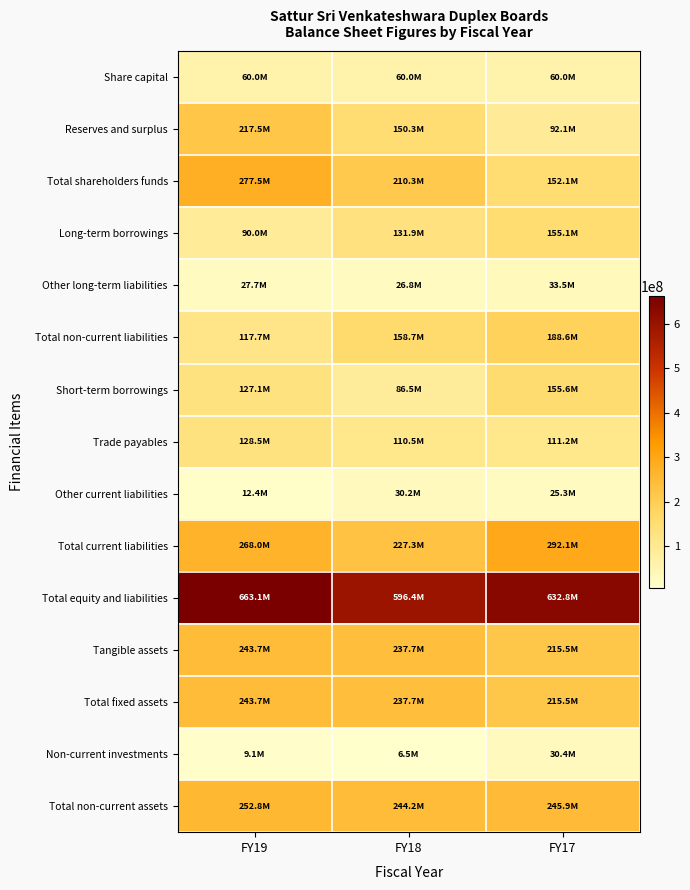

Which series has the largest total across all categories?

Total equity and liabilities